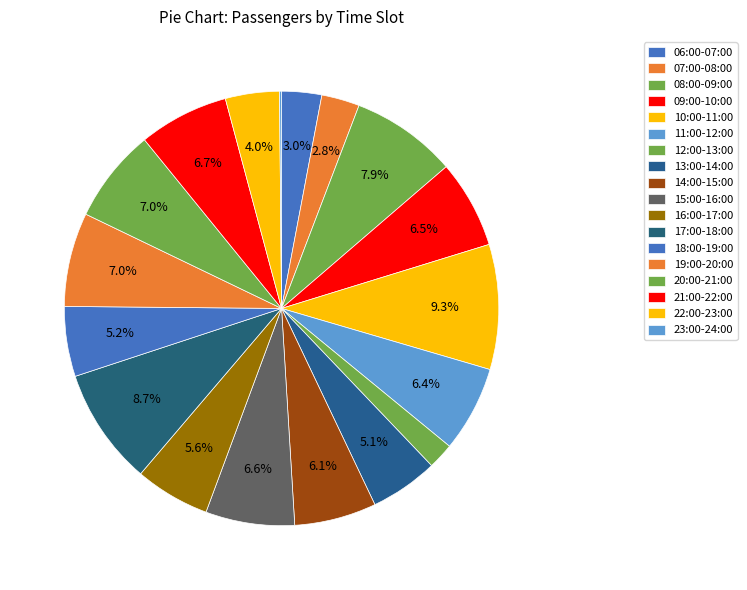

Which slice is the smallest?

23:00-24:00